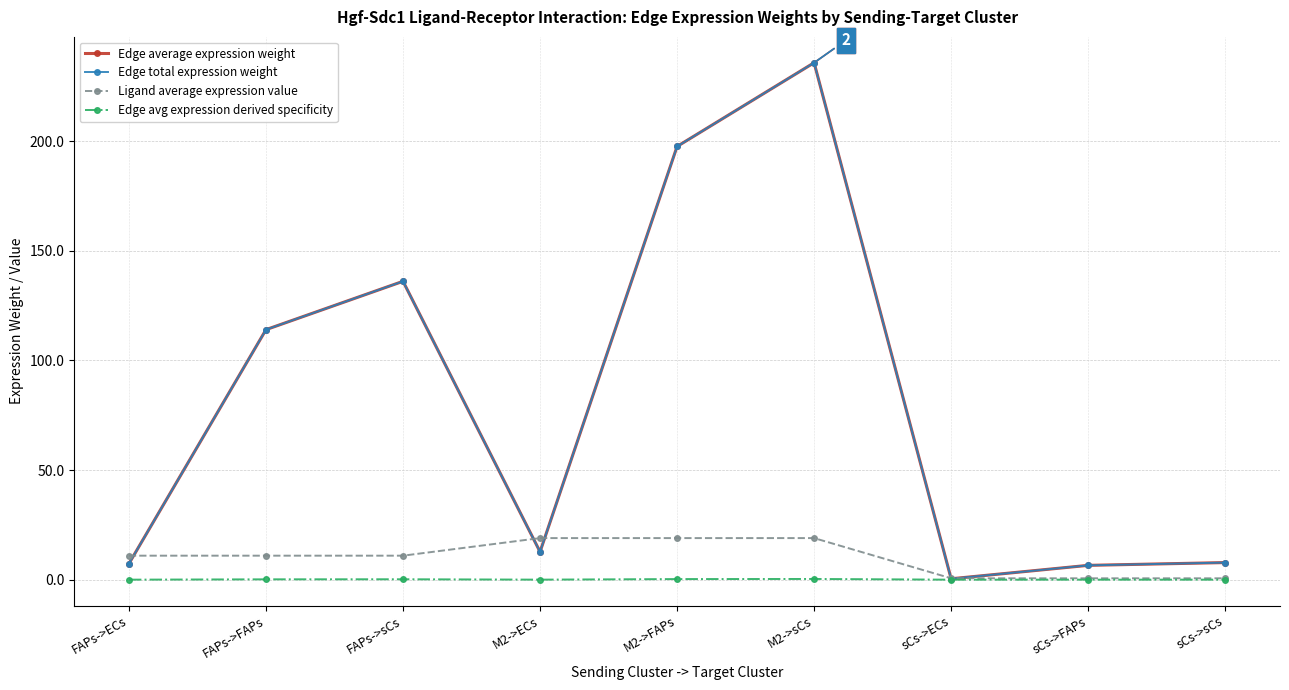

Reading right to left, list all the values displayed in this chart.

Edge average expression weight: sCs->sCs=7.8	sCs->FAPs=6.5	sCs->ECs=0.4	M2->sCs=235.7	M2->FAPs=197.6	M2->ECs=12.7	FAPs->sCs=136.1	FAPs->FAPs=114.0	FAPs->ECs=7.3
Edge total expression weight: sCs->sCs=7.8	sCs->FAPs=6.5	sCs->ECs=0.4	M2->sCs=235.7	M2->FAPs=197.6	M2->ECs=12.7	FAPs->sCs=136.1	FAPs->FAPs=114.0	FAPs->ECs=7.3
Ligand average expression value: sCs->sCs=0.6	sCs->FAPs=0.6	sCs->ECs=0.6	M2->sCs=19.0	M2->FAPs=19.0	M2->ECs=19.0	FAPs->sCs=10.9	FAPs->FAPs=10.9	FAPs->ECs=10.9
Edge avg expression derived specificity: sCs->sCs=0.0	sCs->FAPs=0.0	sCs->ECs=0.0	M2->sCs=0.3	M2->FAPs=0.3	M2->ECs=0.0	FAPs->sCs=0.2	FAPs->FAPs=0.2	FAPs->ECs=0.0